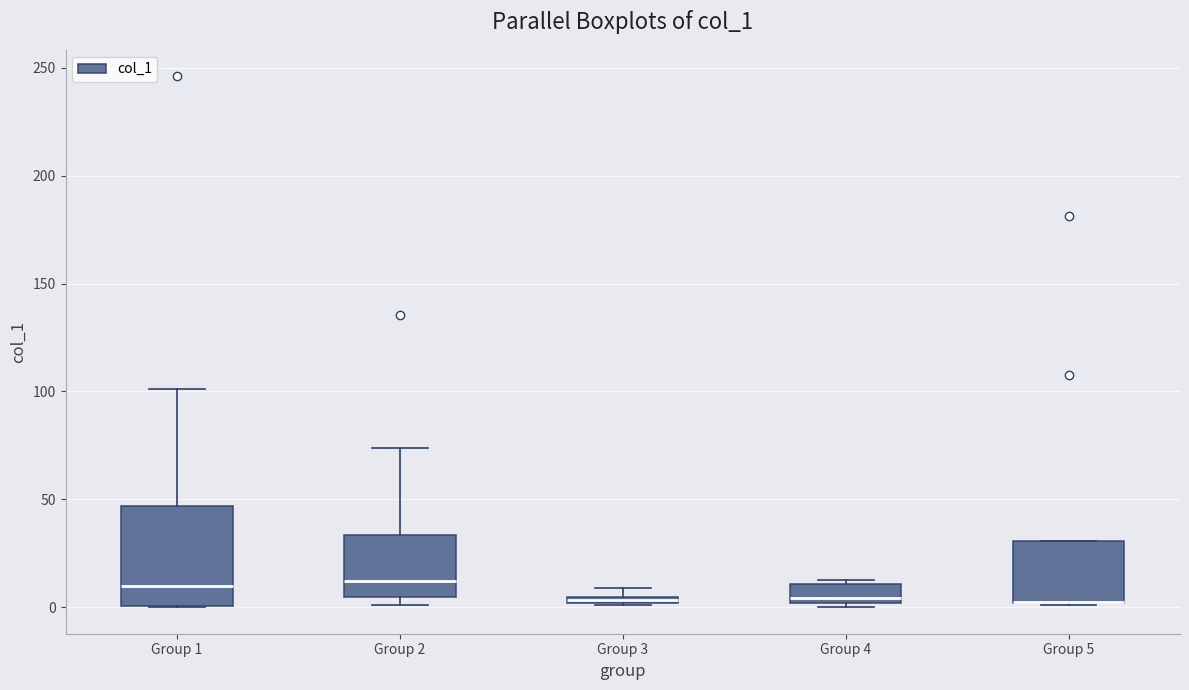

Where is the lower edge of the box for Group 2 on the y-axis? The values are not printed on the chart, so give them approximately, as read against the axis.

5